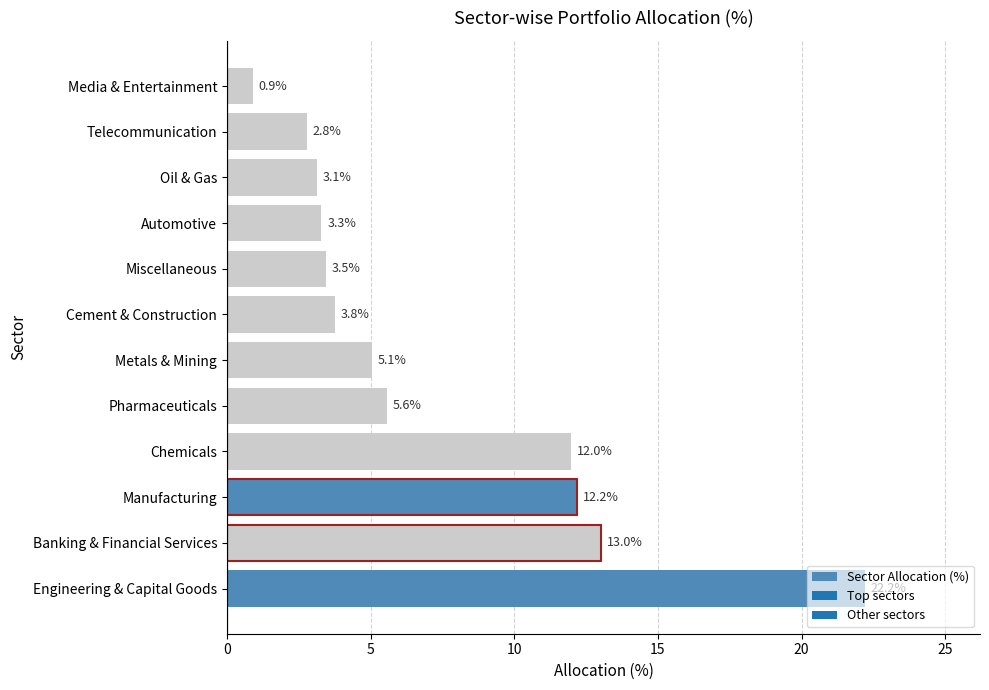

Are the bars grouped side by side (vs. stacked)?

No